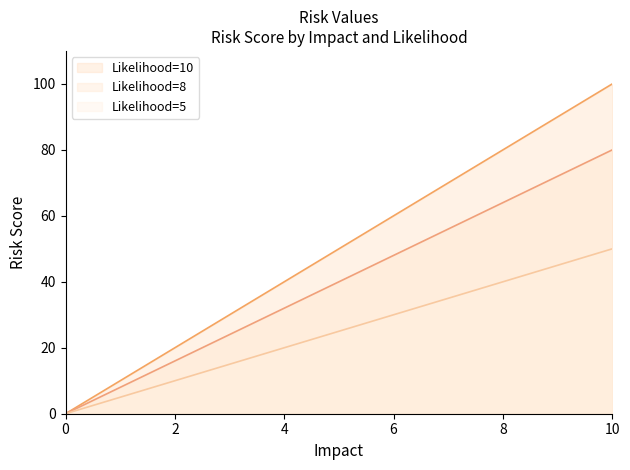

Count the number of data series in this chart.

3